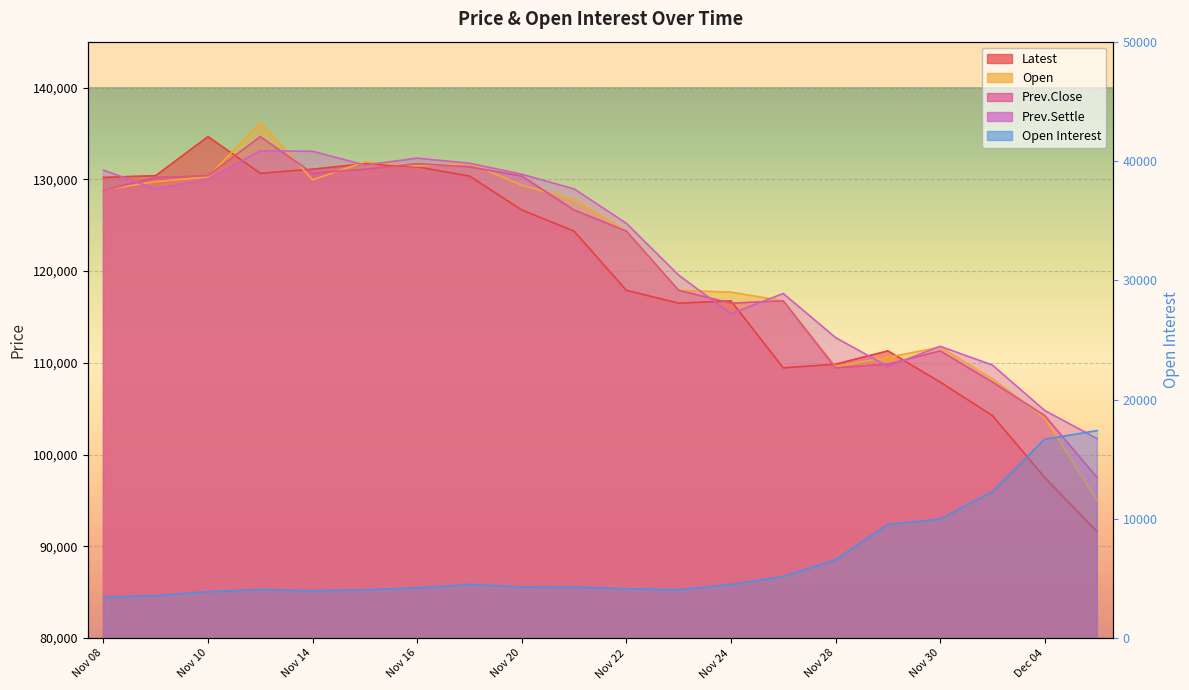

What is the value of the Prev.Close point at the 1st from the left?

128800